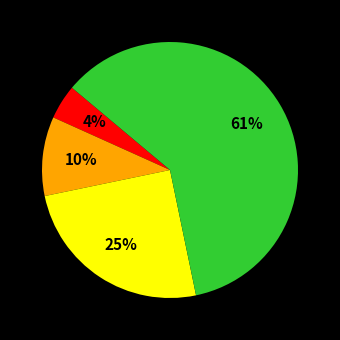

Does any single category account for the majority?

Yes